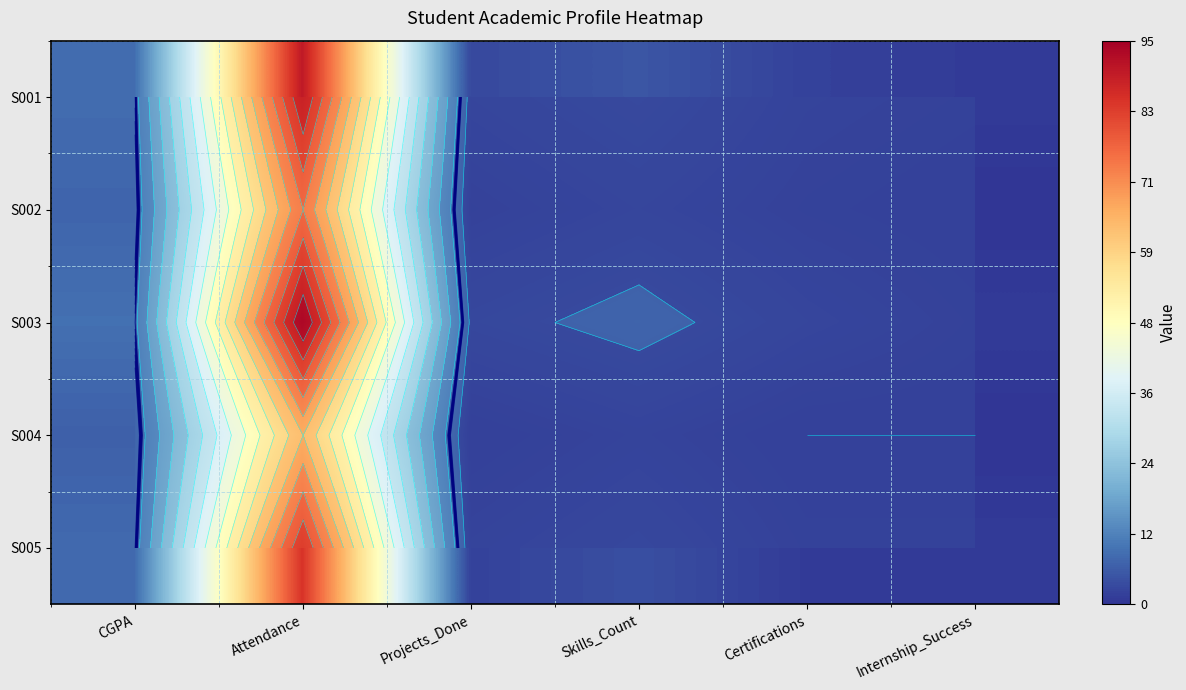

How many values in the S004 series are below 2?

3